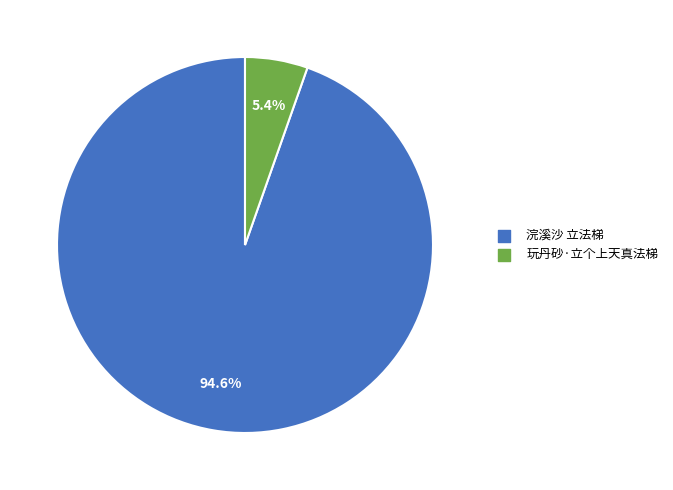

Which category has the biggest portion of the pie?

浣溪沙 立法梯